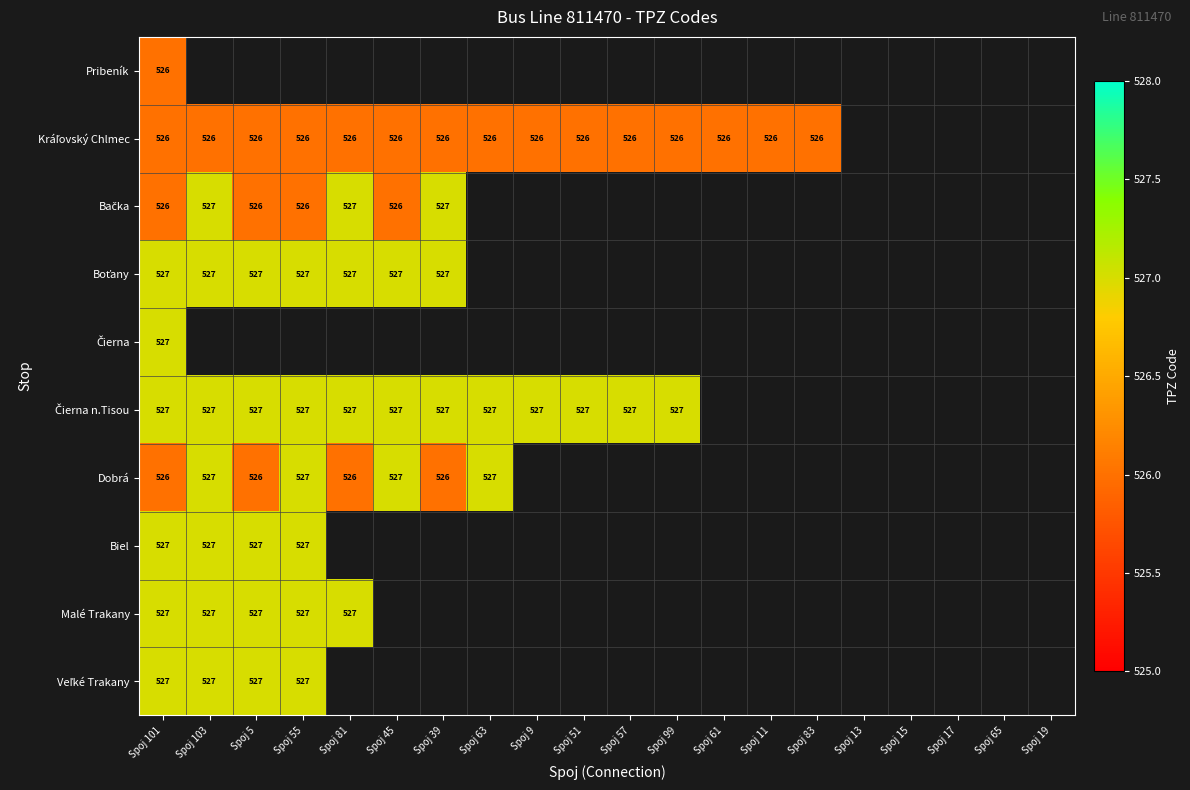

At which label is Dobrá closest to 526?

Spoj 101